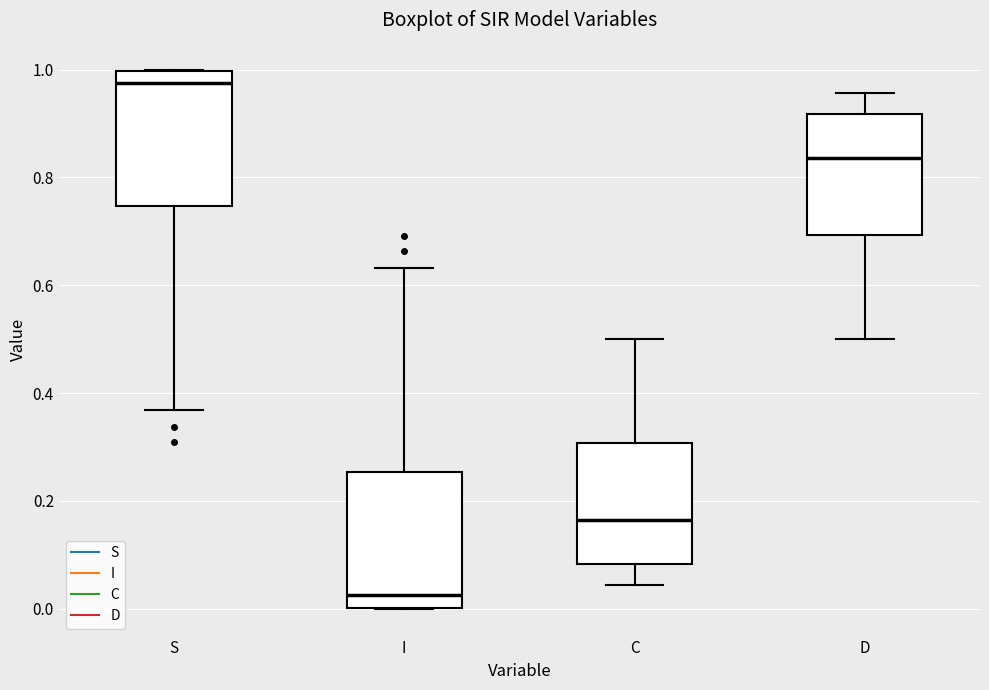

Which box's median line is the lowest?

I